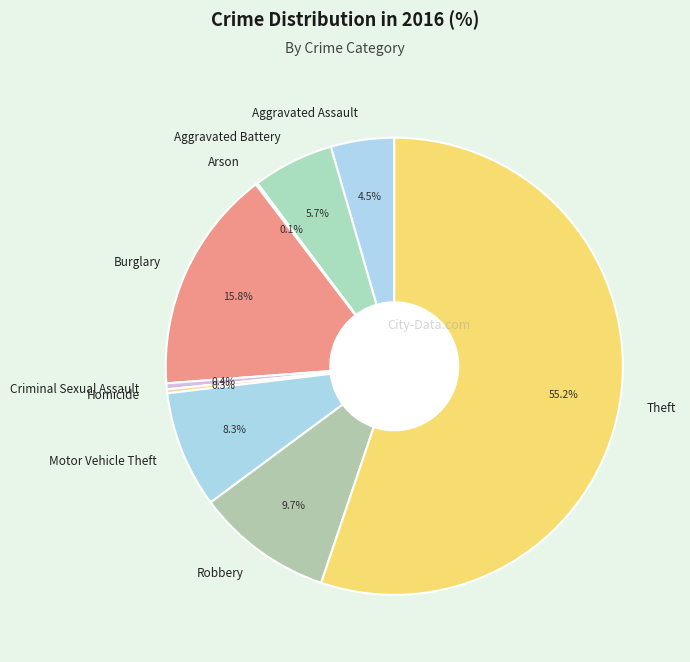

To the nearest percent, what percentage of the pie is Aggravated Battery?

6%